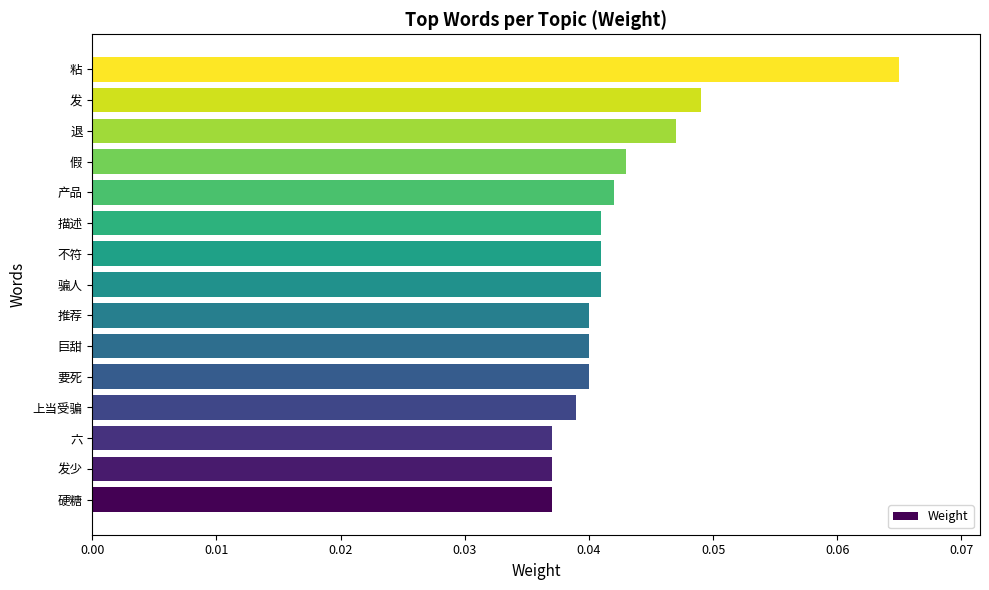

True or false: the data shows 0.1 at 要死.

False